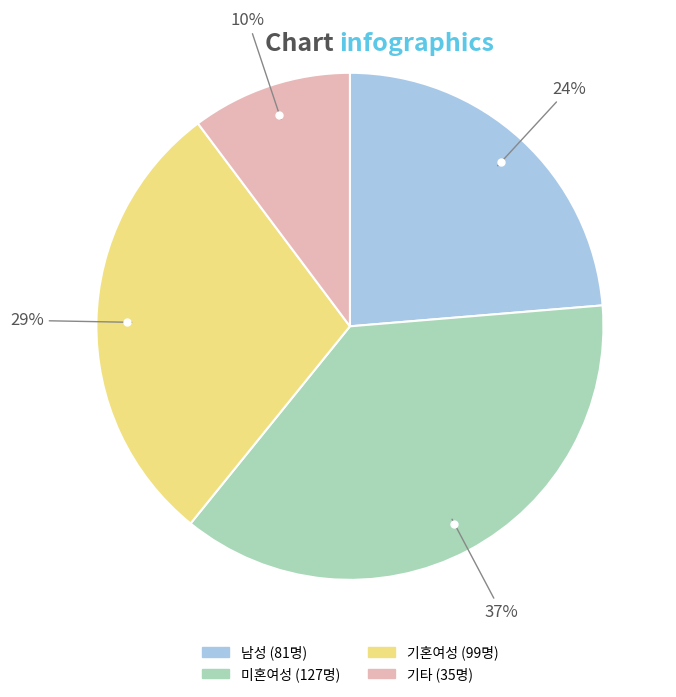

To the nearest percent, what is the average slice percentage?

25%